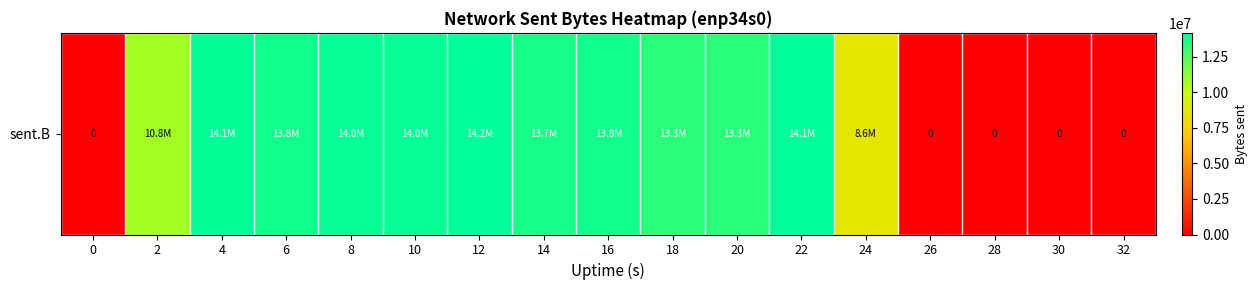

How many values exceed 13317799?

8